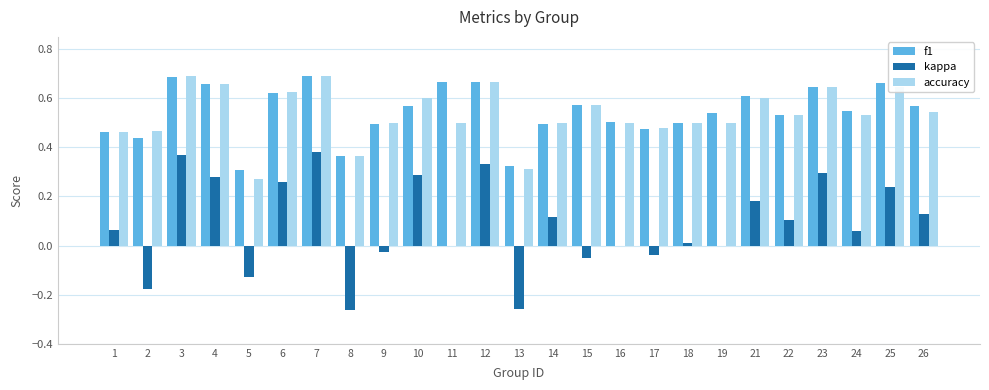

Is it true that kappa equals 0.0 at 16?

True